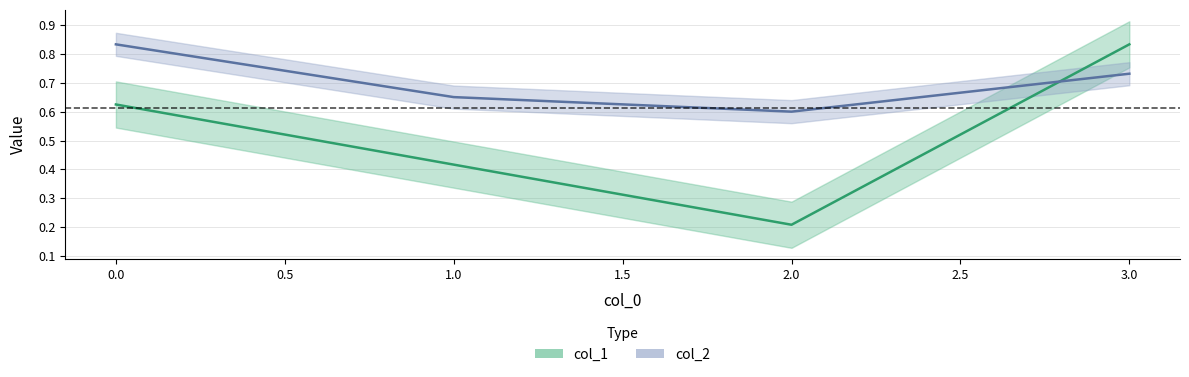

What is the sum of the col_2 values at 2 and 3?

1.3